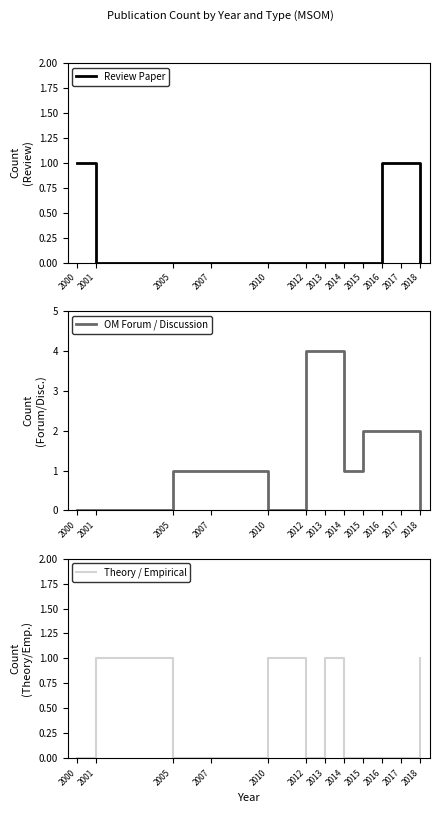

Reading left to right, what are all the values shown in this chart?

Review Paper: 2000=1	2001=0	2005=0	2007=0	2010=0	2012=0	2013=0	2014=0	2015=0	2016=1	2017=1	2018=0
OM Forum / Discussion: 2000=0	2001=0	2005=1	2007=1	2010=0	2012=4	2013=4	2014=1	2015=2	2016=2	2017=2	2018=0
Theory / Empirical: 2000=0	2001=1	2005=0	2007=0	2010=1	2012=0	2013=1	2014=0	2015=0	2016=0	2017=0	2018=1